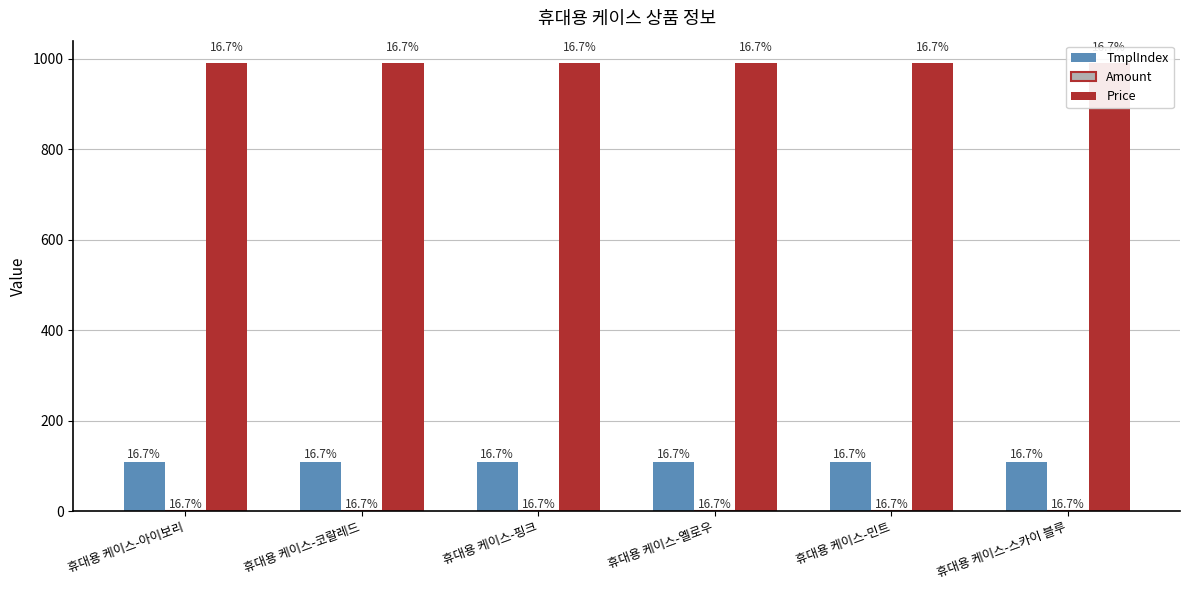

Which has a higher value, 휴대용 케이스-핑크 or 휴대용 케이스-아이보리?

휴대용 케이스-핑크